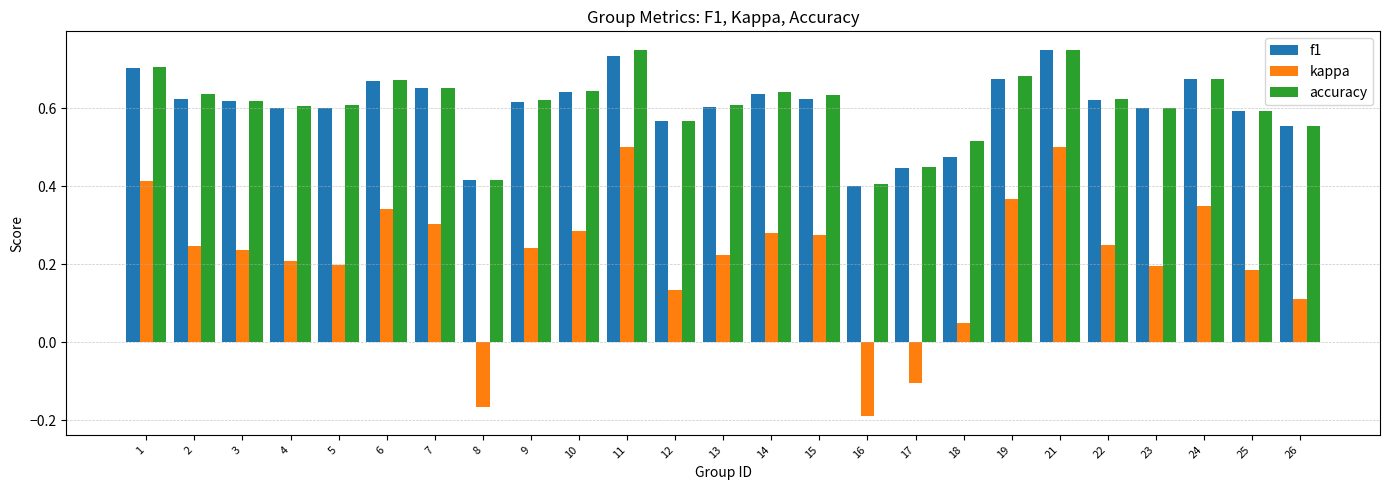

Which category has the lowest value in the accuracy series?

16